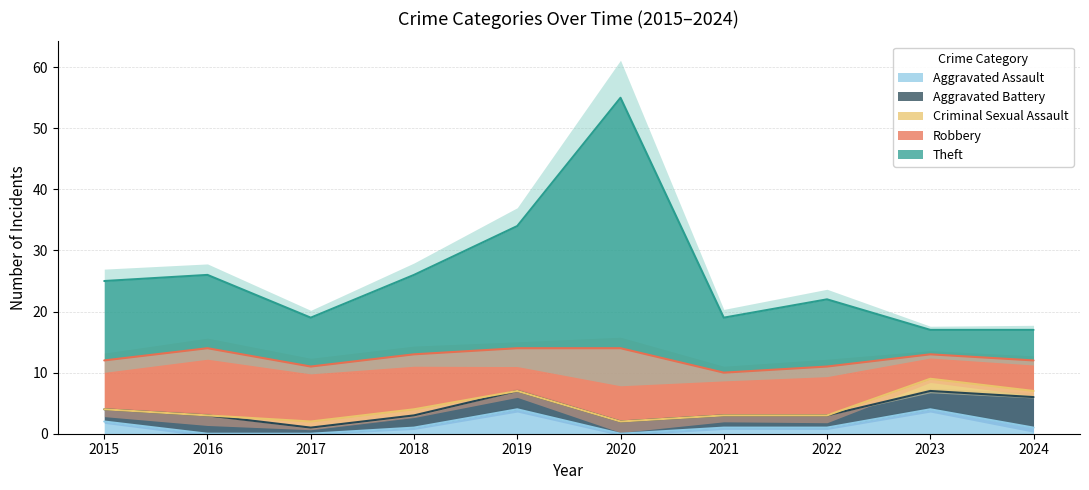

What is the difference between the second highest and minimum values in the Aggravated Assault series?

4